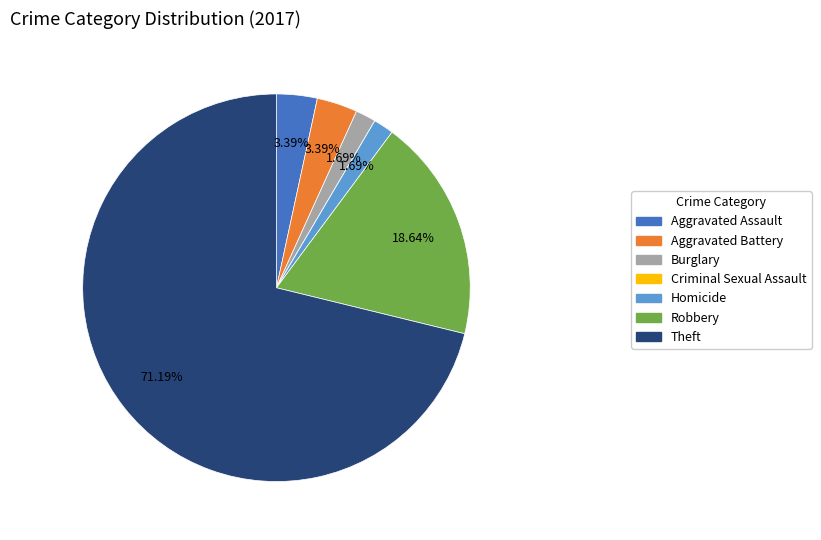

Is there a majority slice in this chart?

Yes